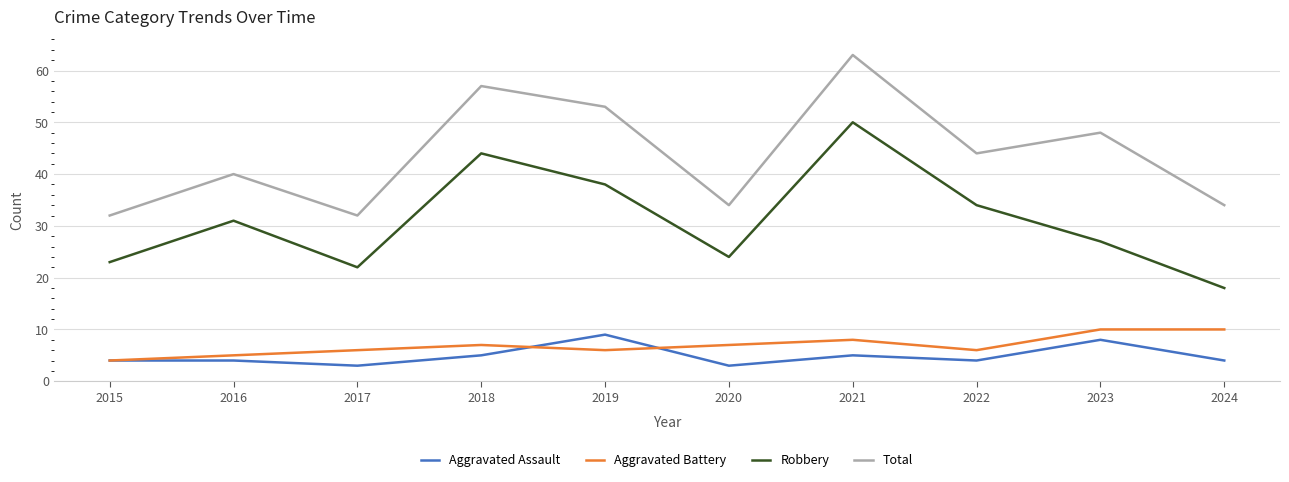

What is the spread (max minus min) of values at 2019?

47